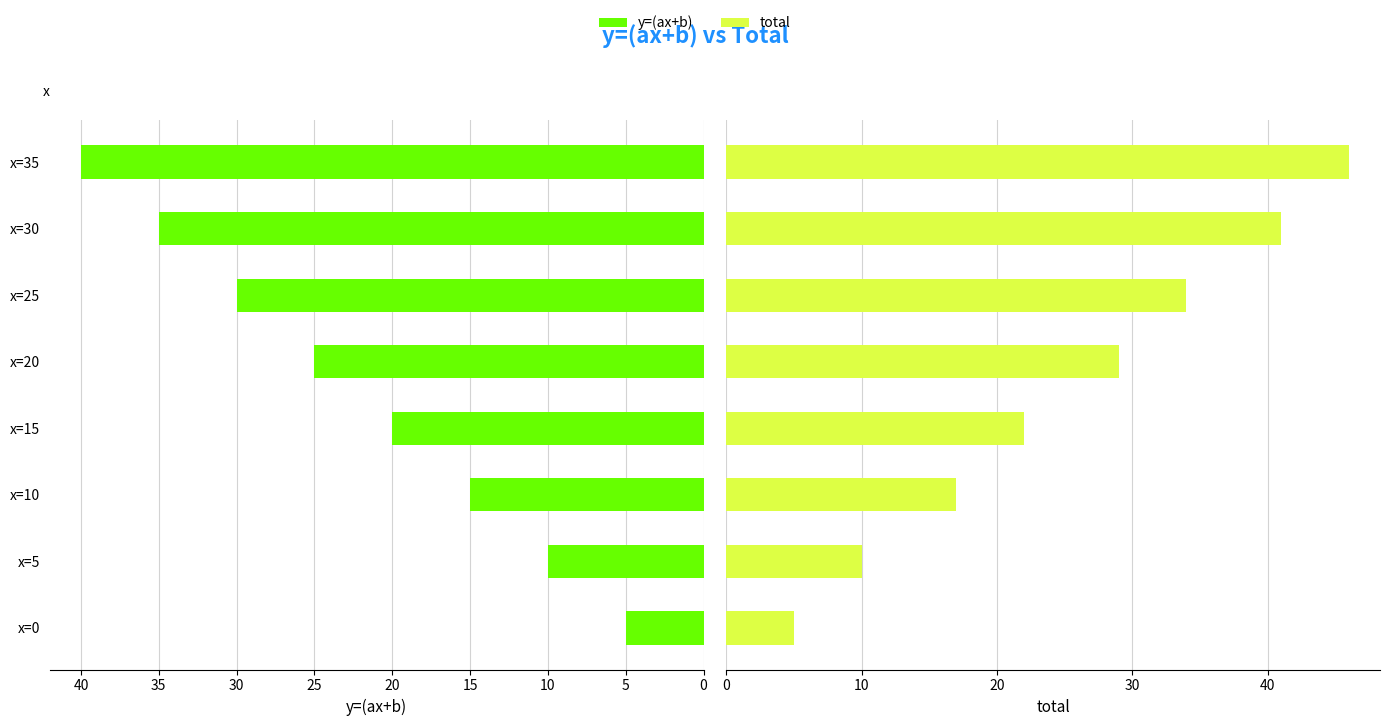

What is the value of the y=(ax+b) bar at the 2nd from the left?

10